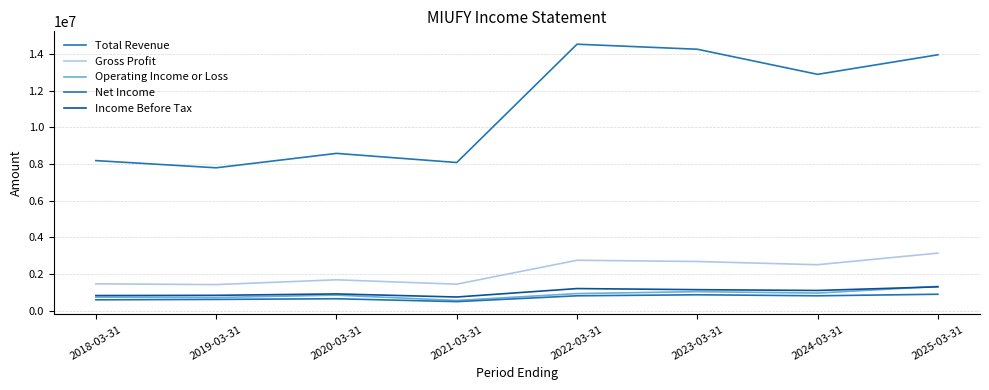

What is the total value across all series at 2025-03-31?

20649800